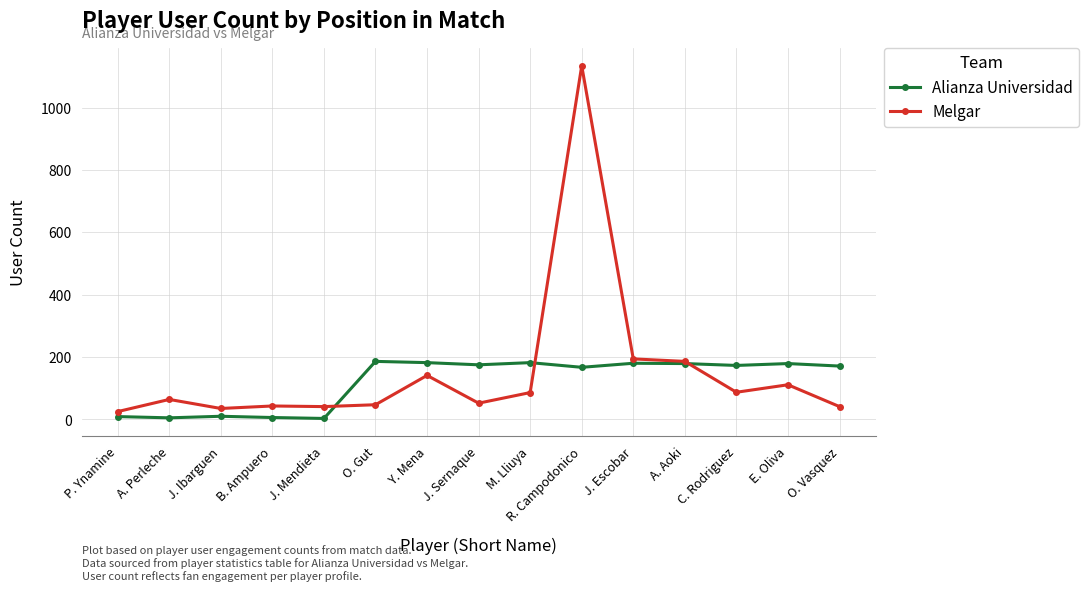

What is the total value across all series at A. Aoki?

365